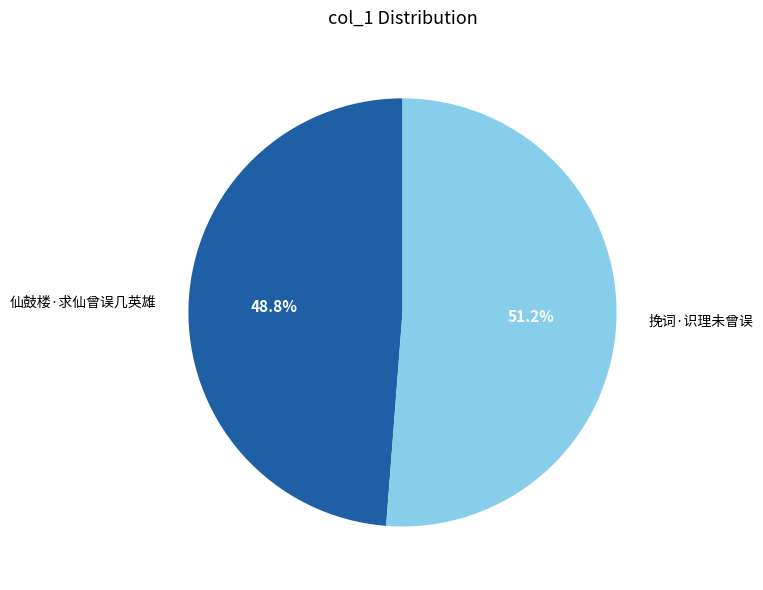

To the nearest percent, what percentage of the pie is 仙鼓楼·求仙曾误几英雄?

49%